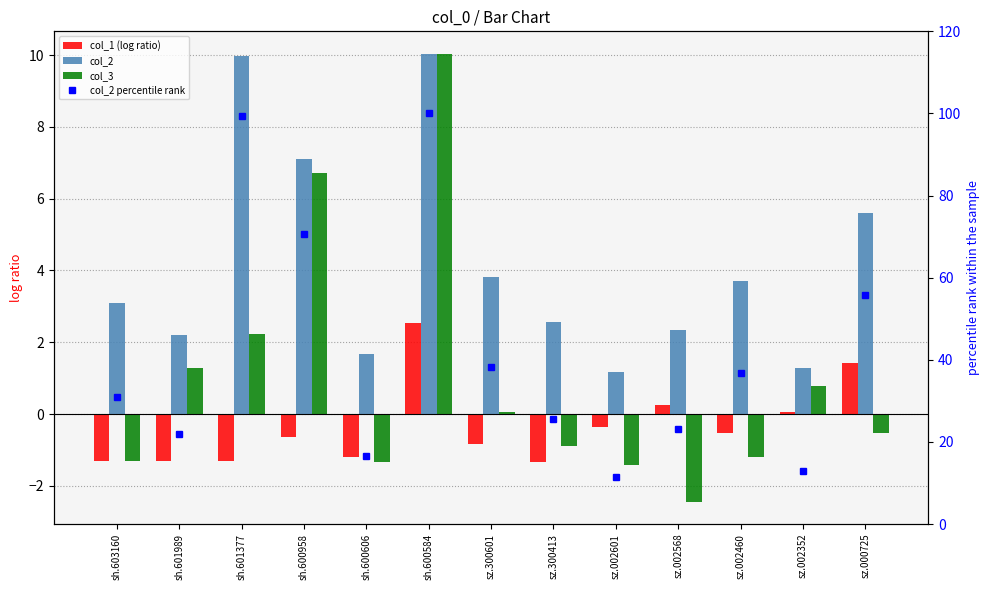

True or false: col_3 has a value of 10.0 at sh.600584.

True